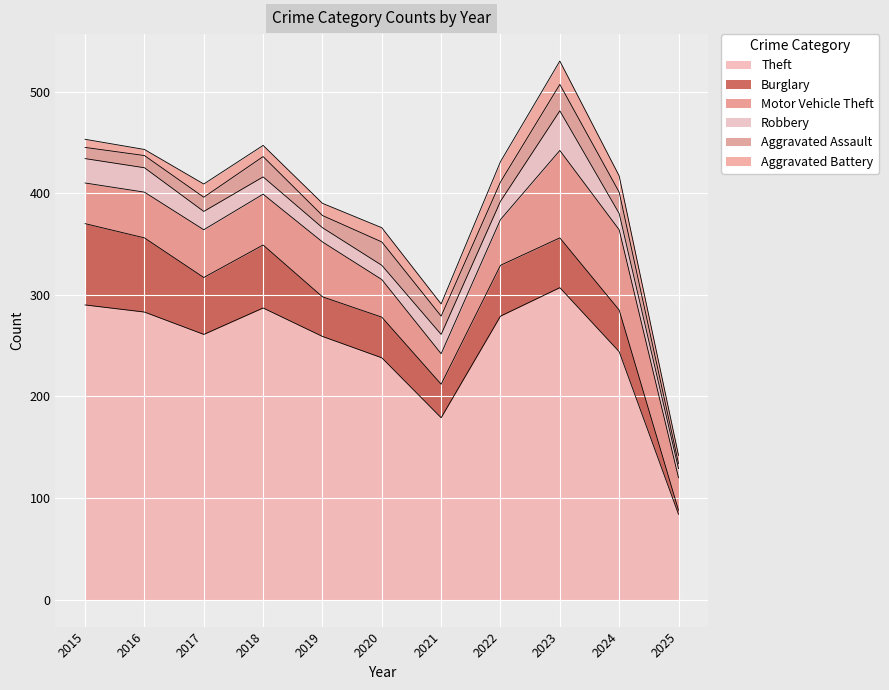

At which label is Theft closest to 195?

2021